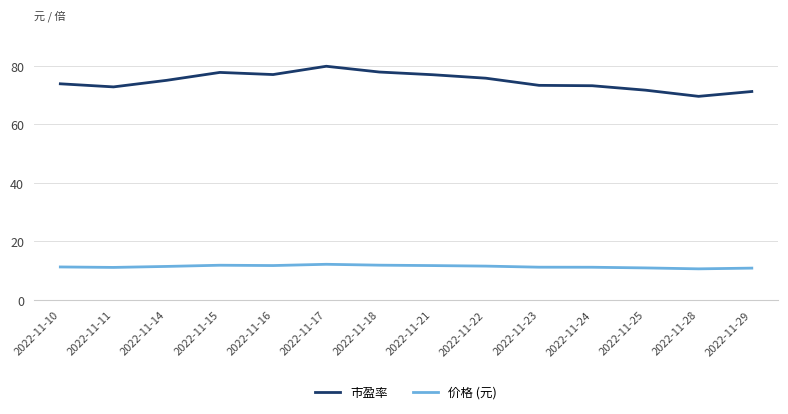

Which series has the largest range (max minus min)?

市盈率